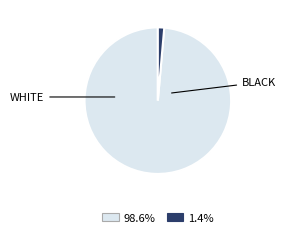

Is there any slice that represents more than half of the pie?

Yes